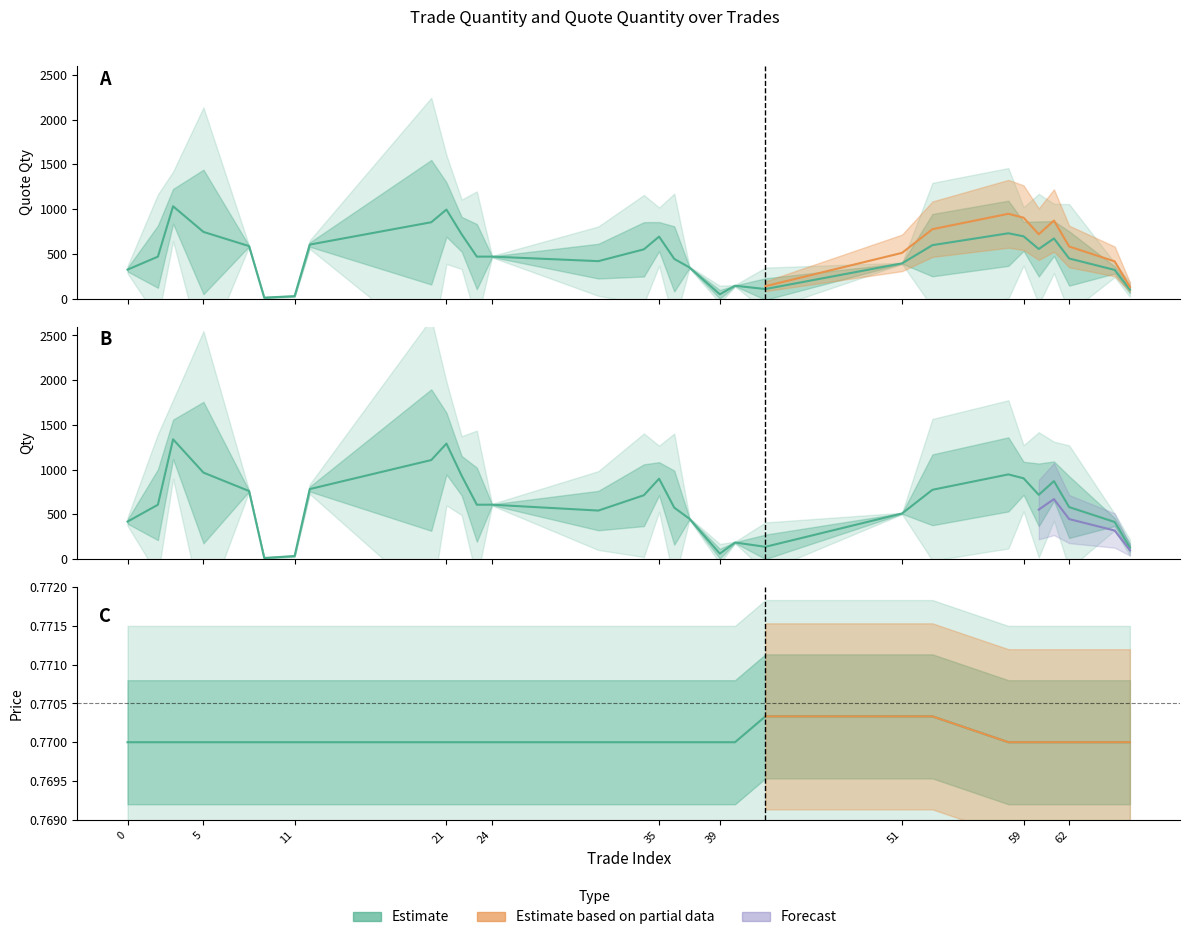

What is the total value across all series at 42?

689.9